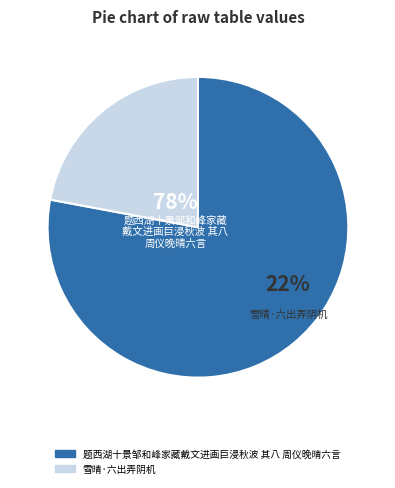

Which slice is the largest?

题西湖十景邹和峰家藏戴文进画巨浸秋波 其八 周仪晚晴六言